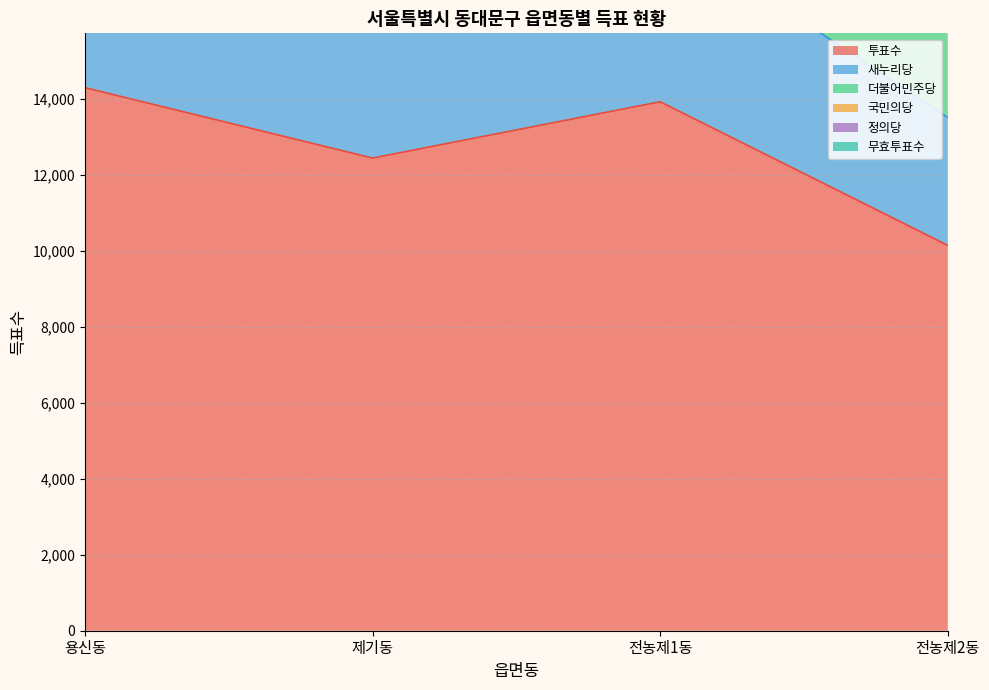

True or false: 투표수 and 국민의당 cross at least once.

False